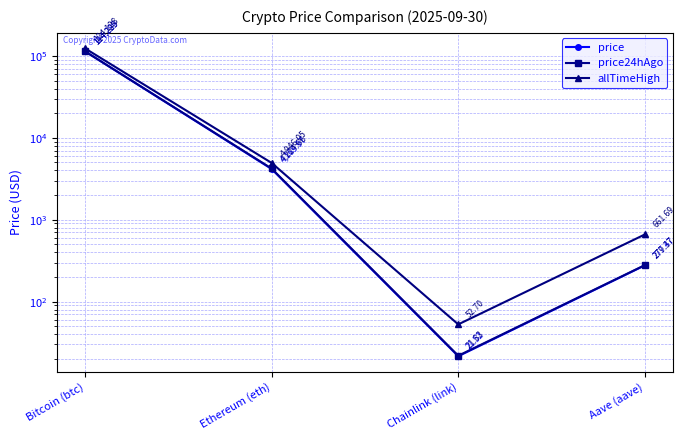

At which label does price24hAgo first exceed 4224?

Bitcoin (btc)